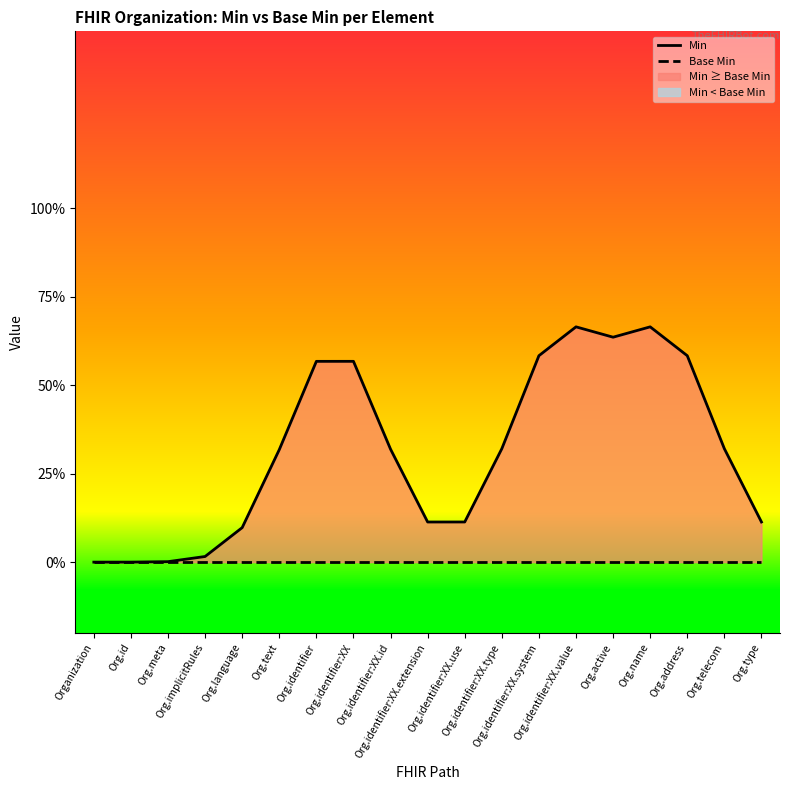

What is the label of the 8th point from the right?

Org.identifier:XX.type